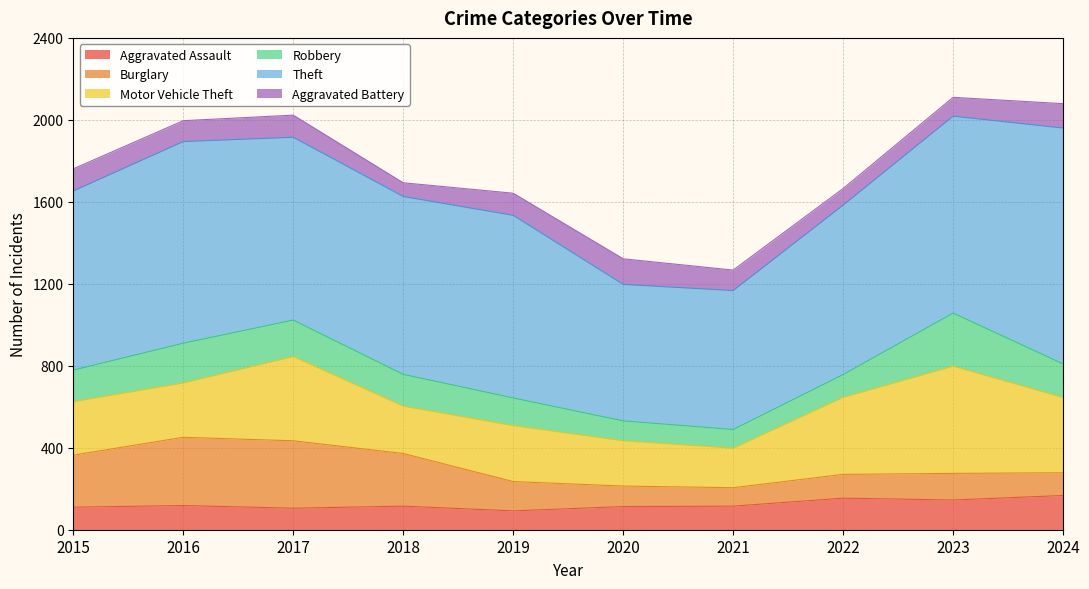

Reading right to left, extract all data points from this chart.

Aggravated Assault: 167	145	154	115	113	92	115	105	118	110
Burglary: 111	130	116	90	100	143	257	329	333	254
Motor Vehicle Theft: 367	523	376	193	221	273	231	411	265	261
Robbery: 164	259	111	91	97	135	155	178	194	154
Theft: 1151	961	827	678	666	891	868	892	984	874
Aggravated Battery: 119	92	81	100	125	108	67	108	102	108